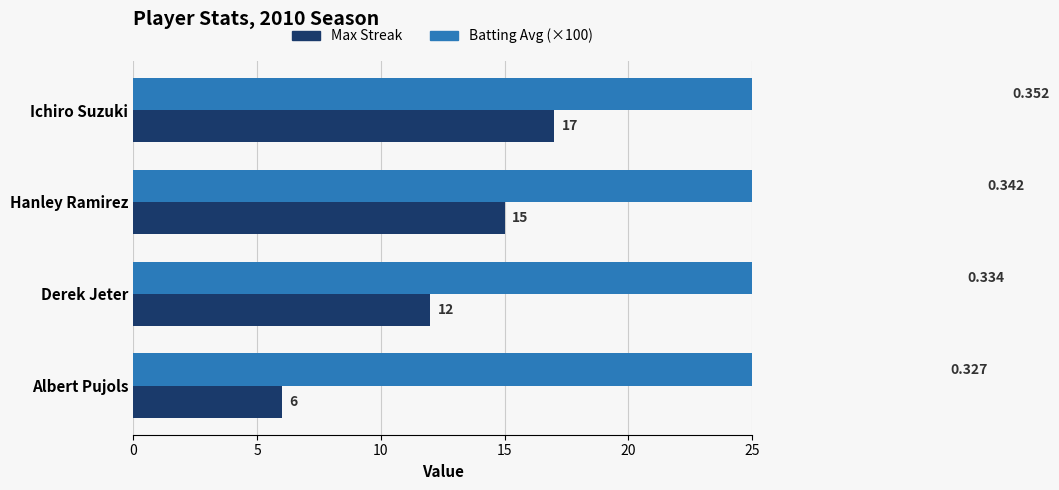

What is the total value across all series at Derek Jeter?

45.4